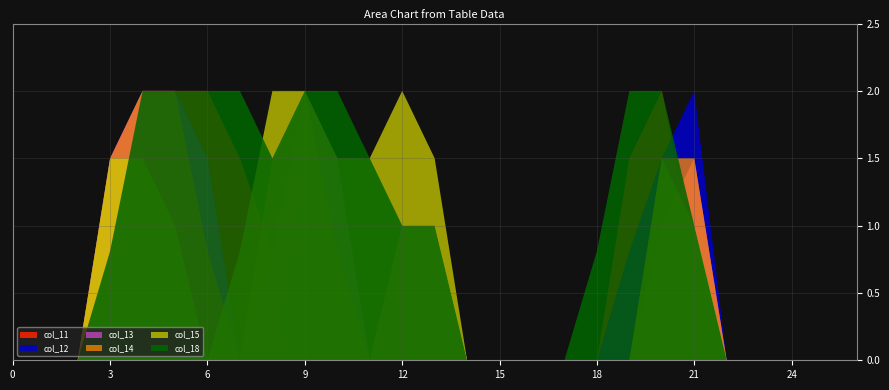

Reading left to right, extract all data points from this chart.

col_11: 0=0.0	1=0.0	2=0.0	3=0.8	4=2.0	5=2.0	6=2.0	7=1.5	8=0.8	9=1.5	10=1.5	11=0.0	12=1.0	13=1.0	14=0.0	15=0.0	16=0.0	17=0.0	18=0.0	19=1.5	20=2.0	21=0.8	22=0.0	23=0.0	24=0.0	25=0.0	26=0.0
col_12: 0=0.0	1=0.0	2=0.0	3=1.5	4=2.0	5=2.0	6=1.5	7=0.0	8=0.0	9=1.5	10=1.5	11=0.0	12=1.0	13=1.0	14=0.0	15=0.0	16=0.0	17=0.0	18=0.0	19=0.8	20=1.5	21=2.0	22=0.0	23=0.0	24=0.0	25=0.0	26=0.0
col_13: 0=0.0	1=0.0	2=0.0	3=1.5	4=2.0	5=2.0	6=1.5	7=0.0	8=0.8	9=2.0	10=1.5	11=0.0	12=1.0	13=1.0	14=0.0	15=0.0	16=0.0	17=0.0	18=0.0	19=0.0	20=1.0	21=1.5	22=0.0	23=0.0	24=0.0	25=0.0	26=0.0
col_14: 0=0.0	1=0.0	2=0.0	3=1.5	4=2.0	5=2.0	6=0.8	7=0.0	8=1.5	9=2.0	10=0.8	11=0.0	12=1.0	13=1.0	14=0.0	15=0.0	16=0.0	17=0.0	18=0.0	19=0.0	20=1.5	21=1.5	22=0.0	23=0.0	24=0.0	25=0.0	26=0.0
col_15: 0=0.0	1=0.0	2=0.0	3=1.5	4=1.5	5=1.0	6=0.0	7=0.8	8=2.0	9=2.0	10=1.5	11=1.5	12=2.0	13=1.5	14=0.0	15=0.0	16=0.0	17=0.0	18=0.0	19=0.0	20=1.5	21=1.0	22=0.0	23=0.0	24=0.0	25=0.0	26=0.0
col_18: 0=0.0	1=0.0	2=0.0	3=0.8	4=2.0	5=2.0	6=2.0	7=2.0	8=1.5	9=2.0	10=2.0	11=1.5	12=1.0	13=1.0	14=0.0	15=0.0	16=0.0	17=0.0	18=0.8	19=2.0	20=2.0	21=1.0	22=0.0	23=0.0	24=0.0	25=0.0	26=0.0